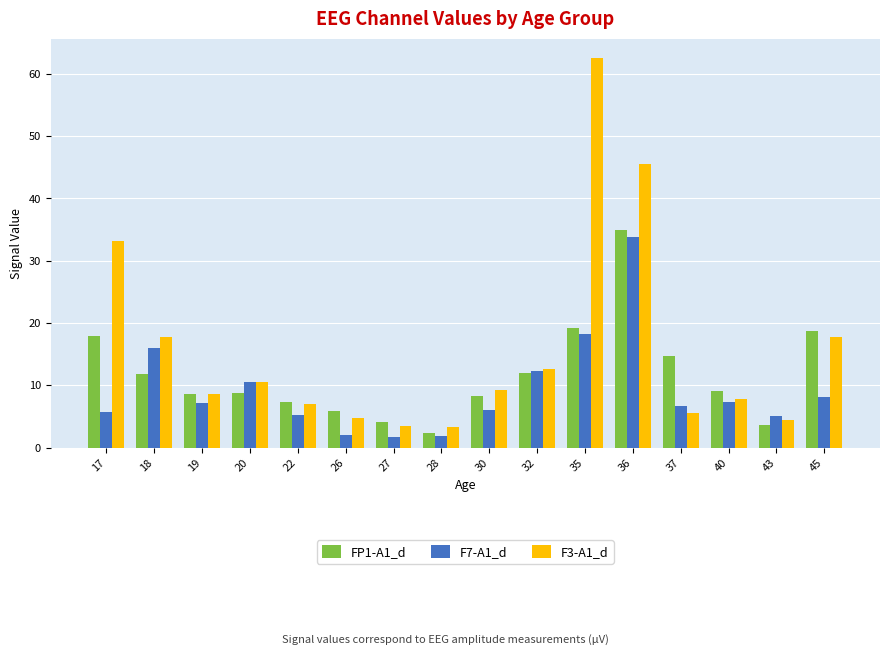

Where does the F3-A1_d series first go above 9?

17